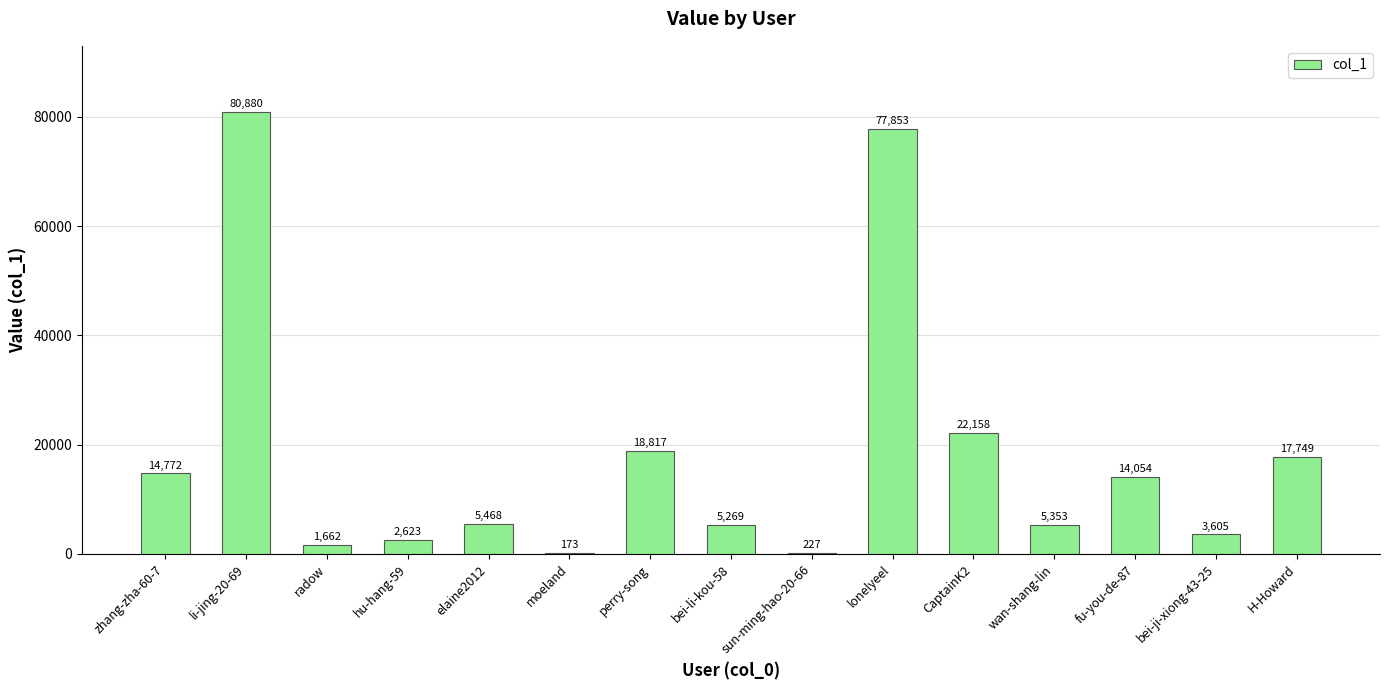

At which label is the value closest to 40526?

CaptainK2